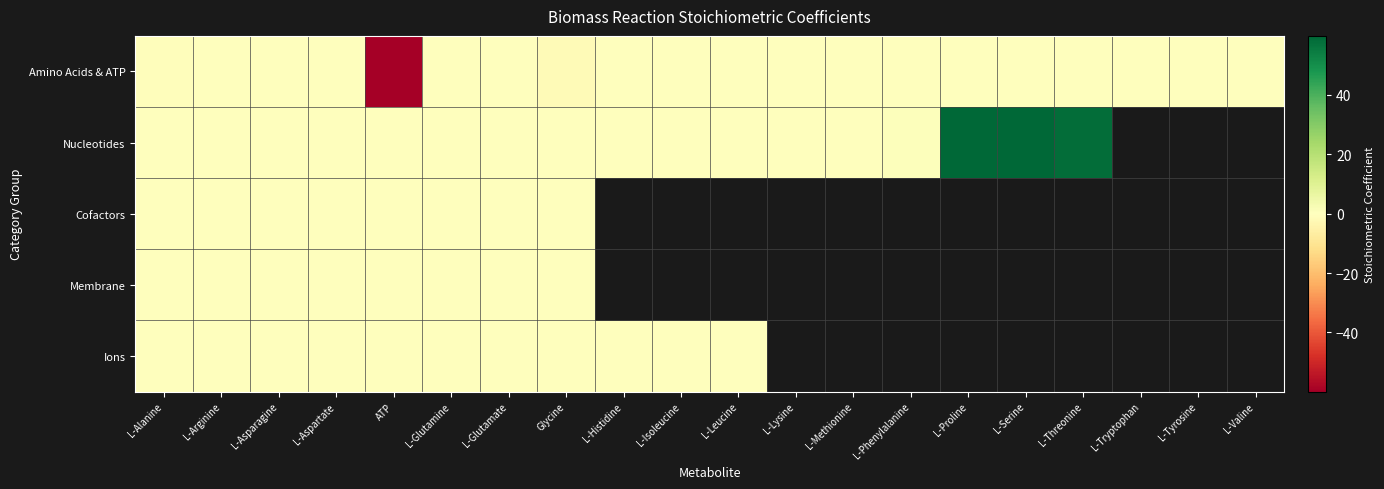

Is it true that Cofactors equals -0.1 at L-Glutamine?

False